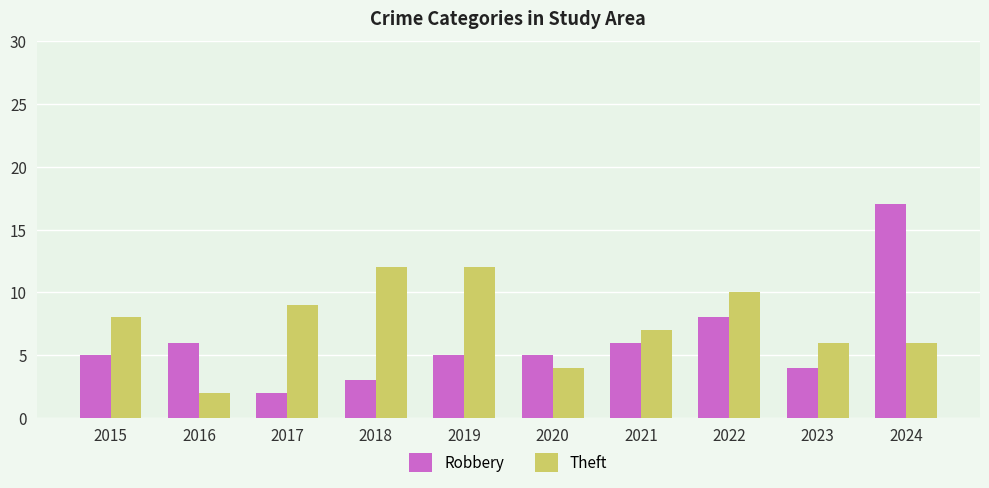

What is the value of the Robbery bar at the 2nd from the left?

6